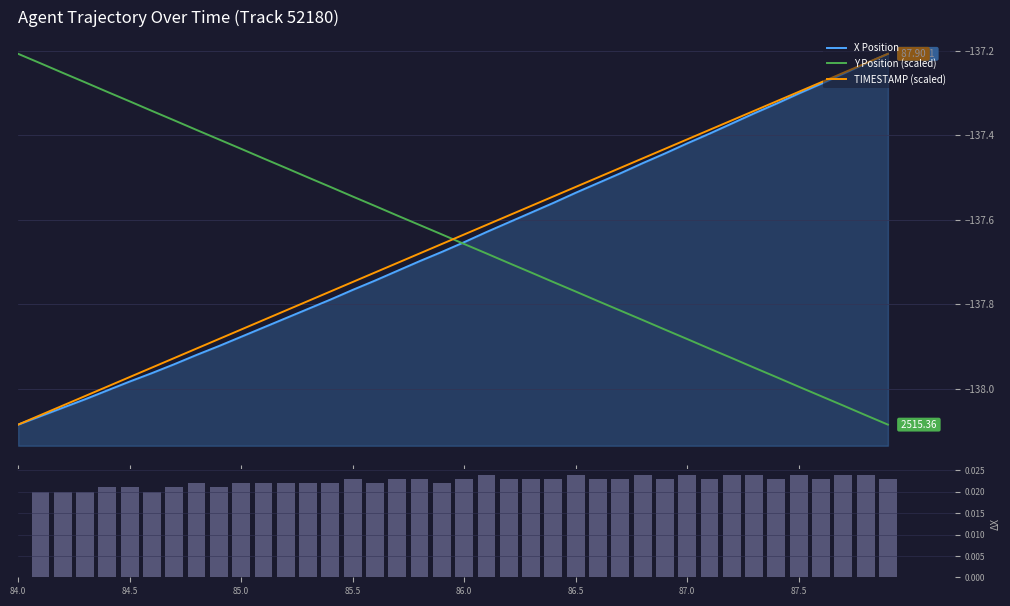

Rank the series at 86.7 from lowest to highest value.

Y, X, TIMESTAMP